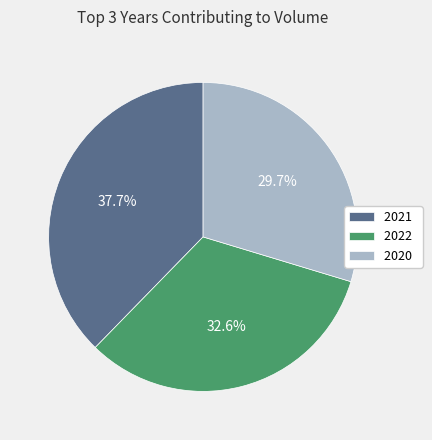

Does any single category account for the majority?

No